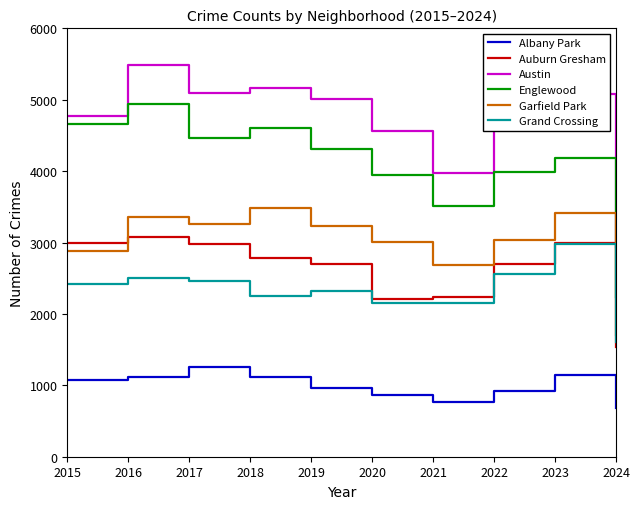

What is the sum of the Albany Park values at 2023 and 2016?

2255